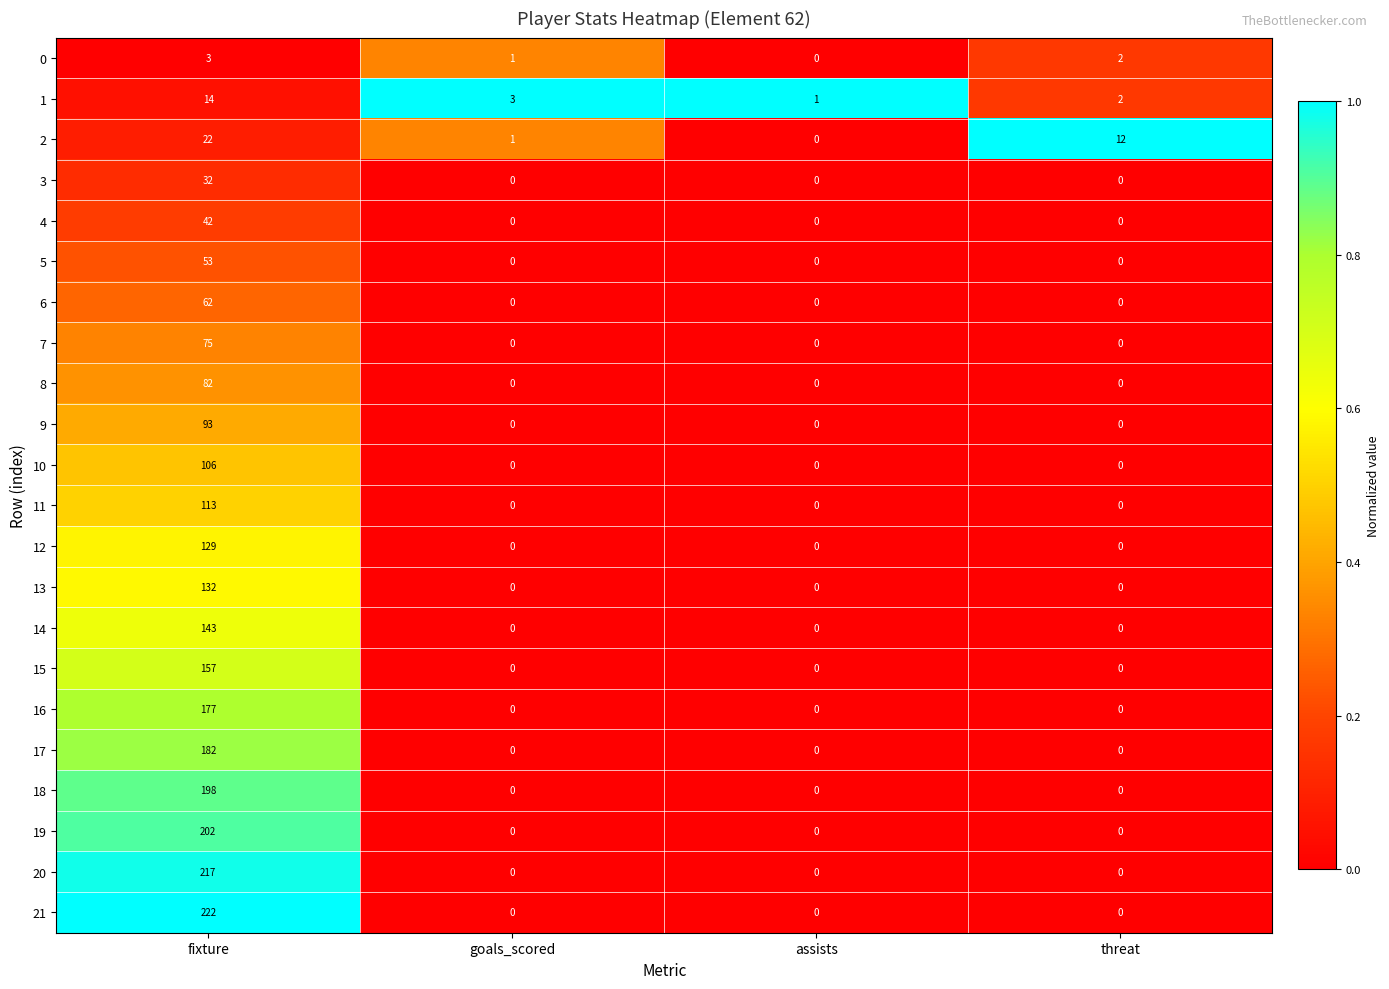

What is the highest value of the 8 series?

82